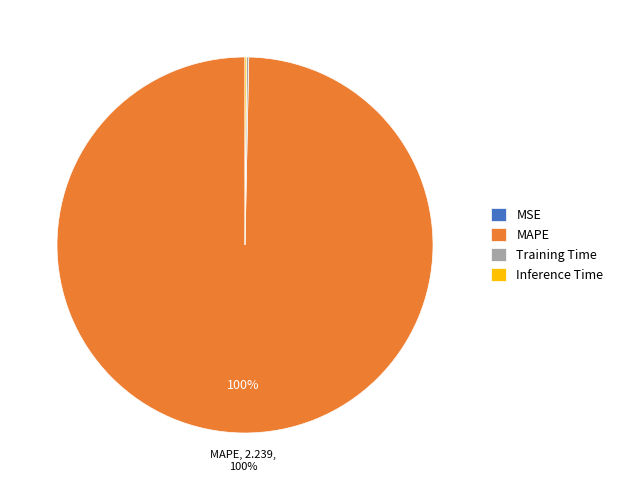

True or false: MAPE accounts for 100% of the total.

True